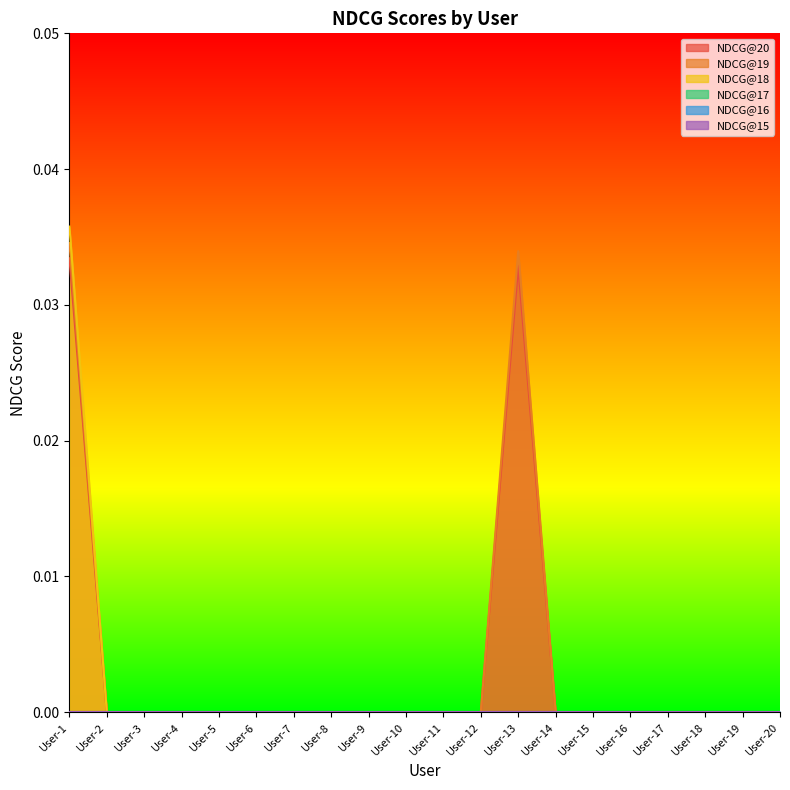

At which category is the sum across all series the highest?

User-1